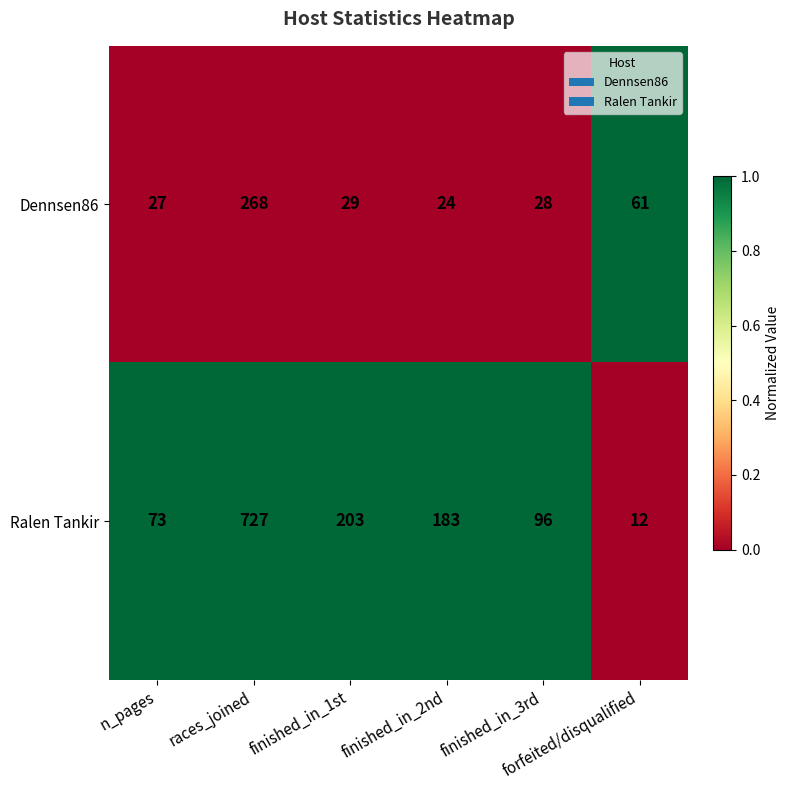

List the series in order of their overall mean, highest first.

Ralen Tankir, Dennsen86